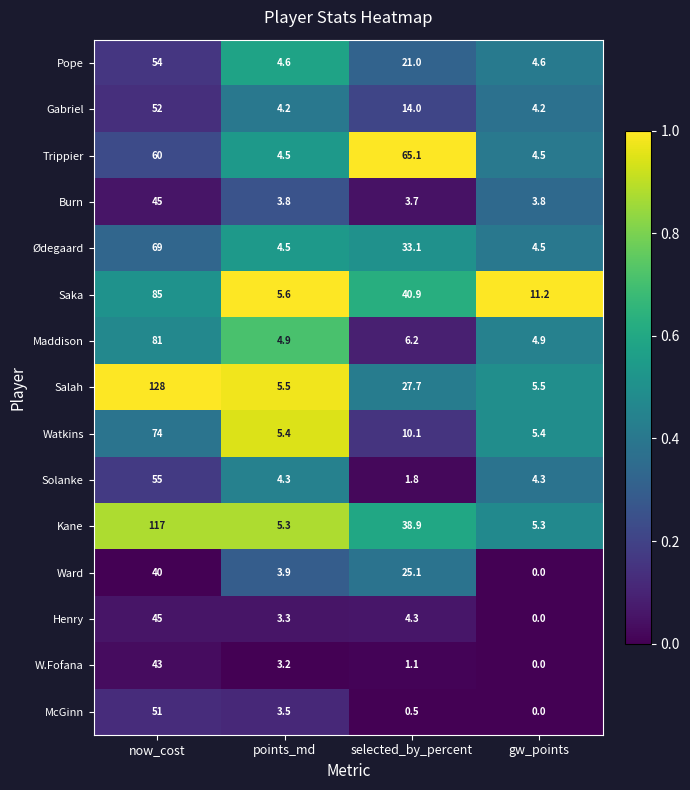

Which series has the largest range (max minus min)?

Salah